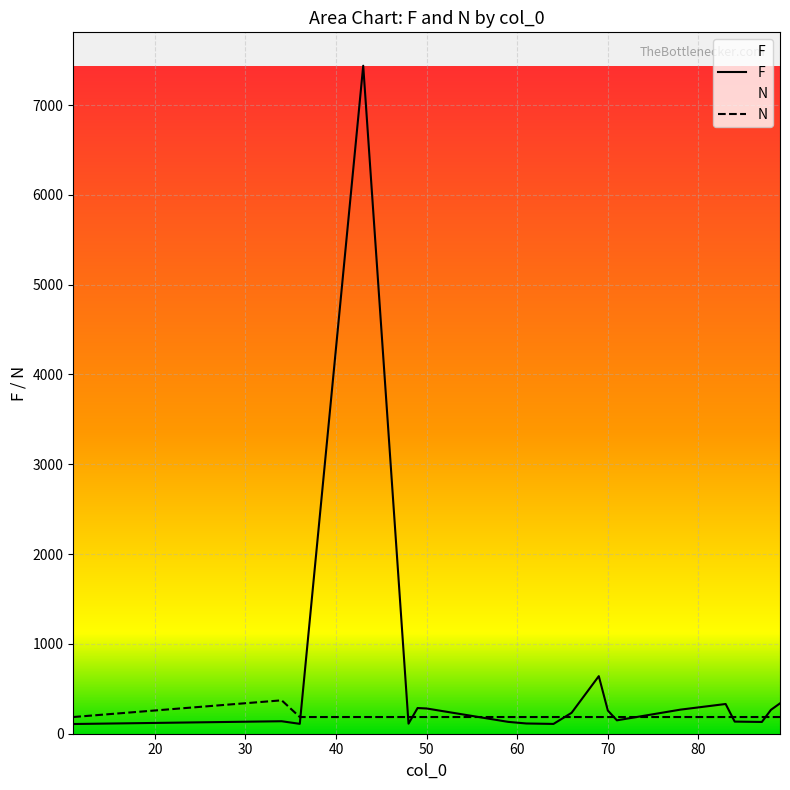

How many lines are shown in the chart?

2